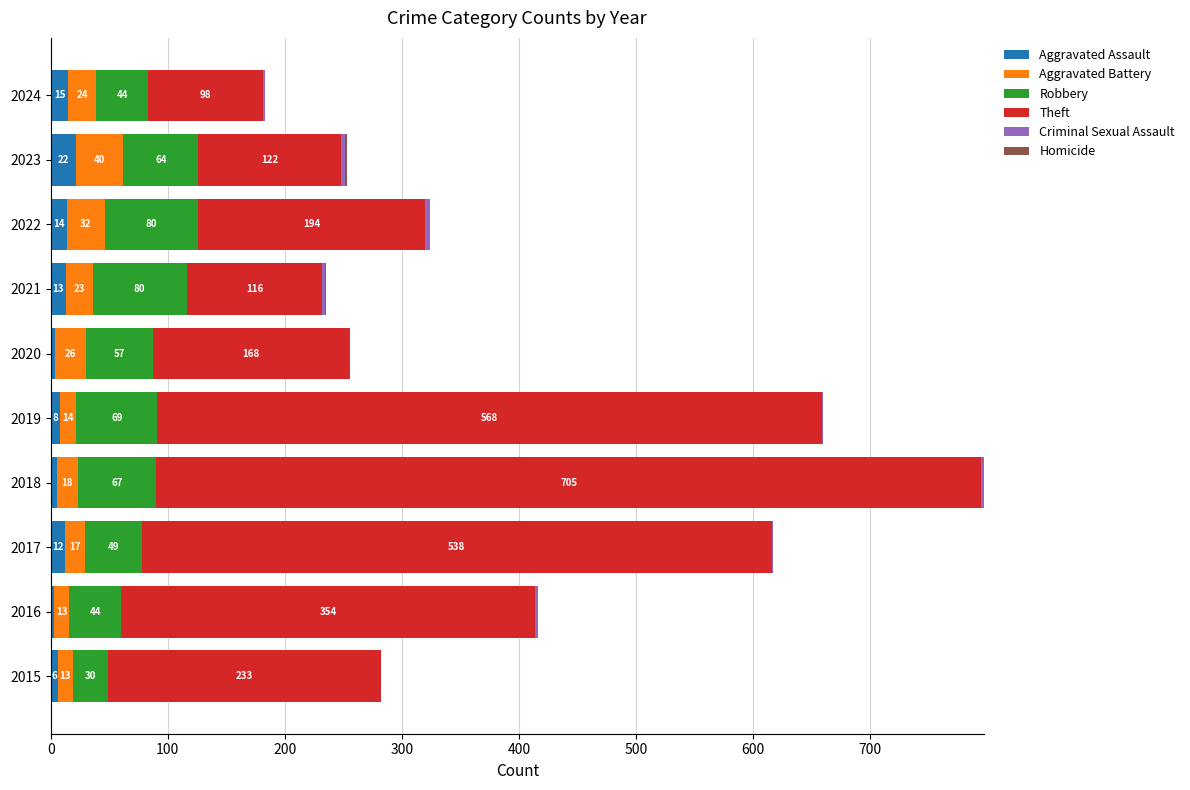

At which label does Aggravated Assault reach its peak?

2023